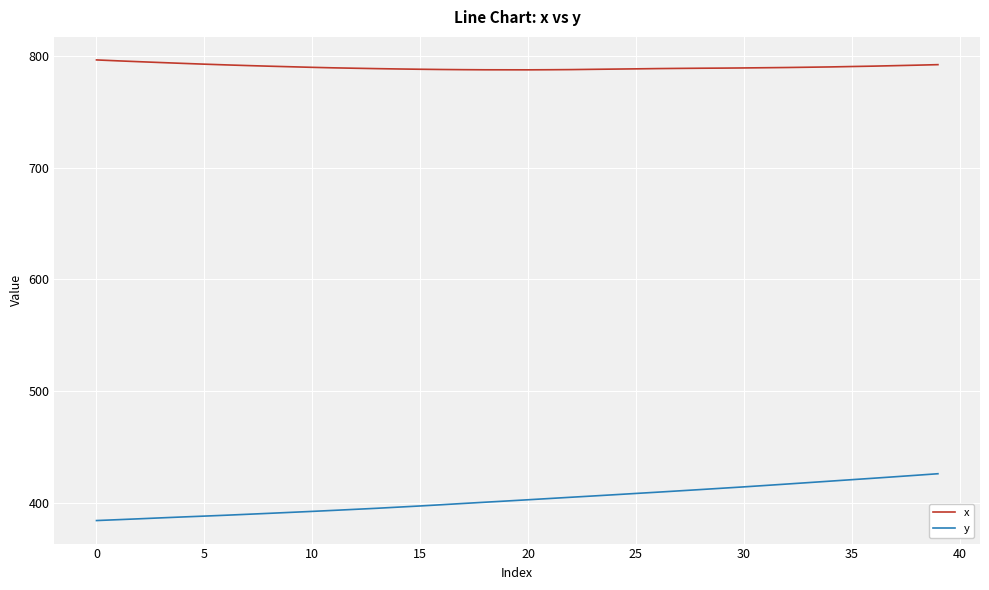

What is the difference between the maximum and minimum values in the y series?

41.9